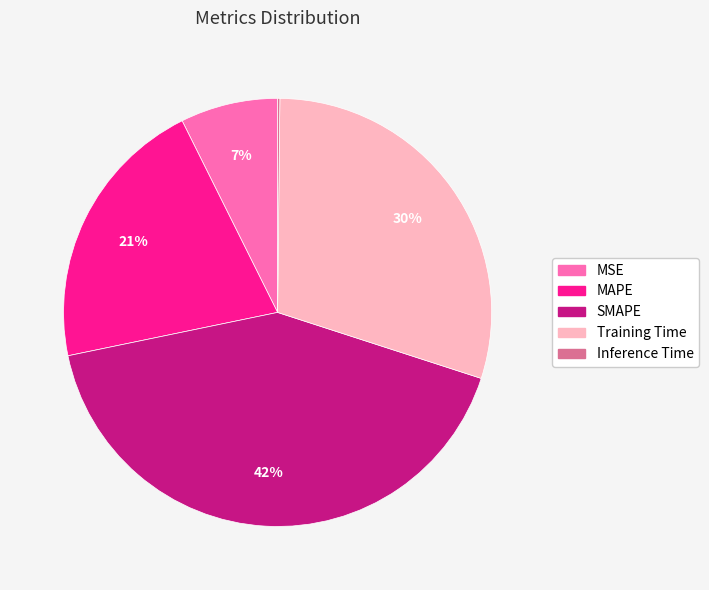

Combined, do MSE and MAPE account for over 50%?

No